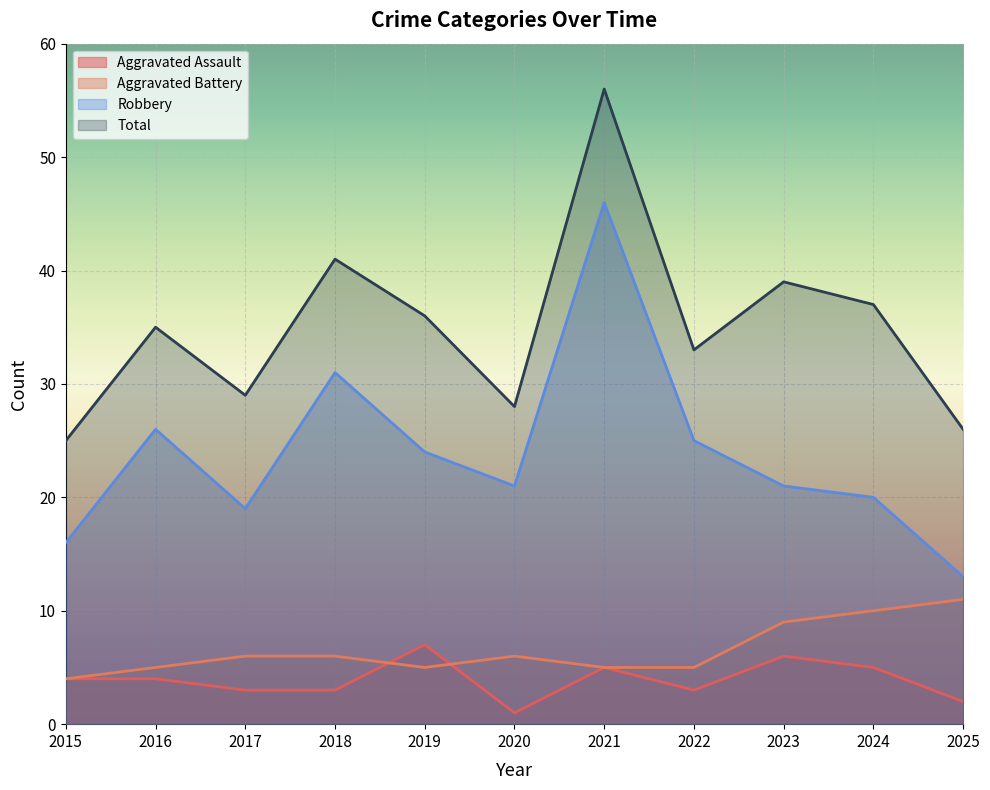

Count the Aggravated Battery values in the range 5 to 9.

8